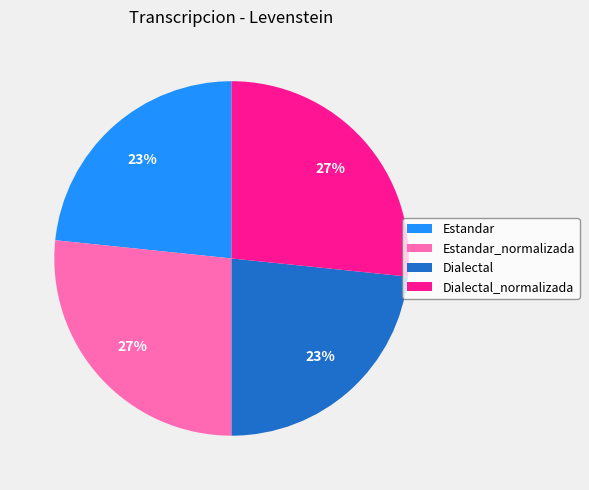

How many segments does this pie chart have?

4